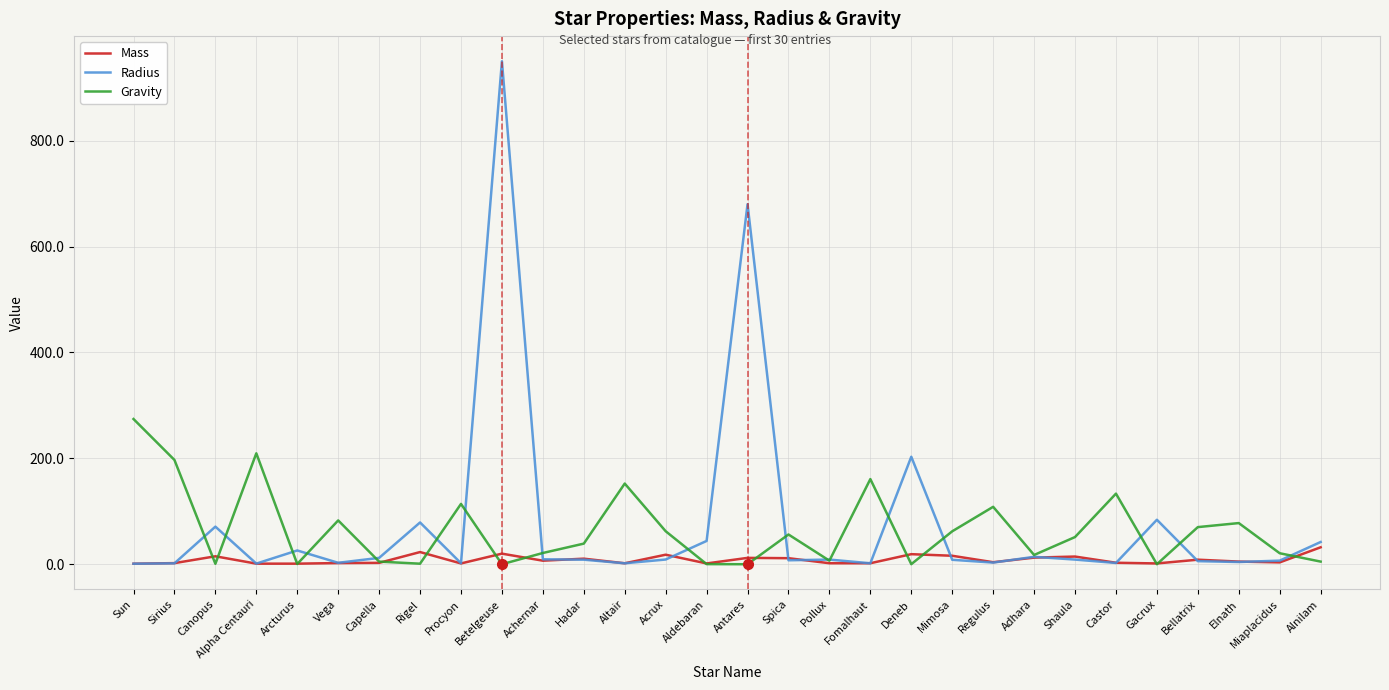

In Mass, how many points are higher than both neighbors (excluding endpoints)?

9